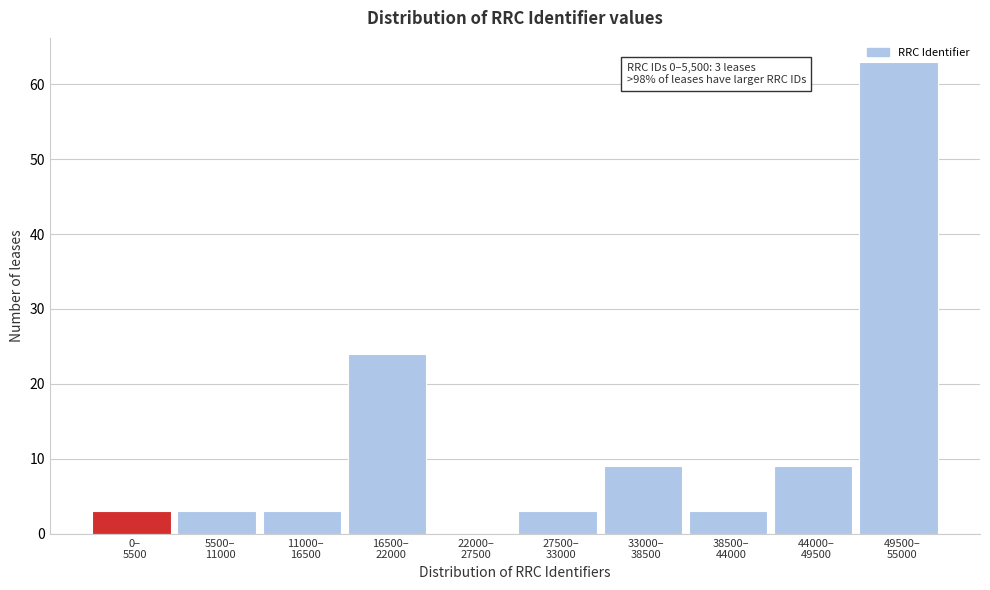

What is the greatest value displayed?

63